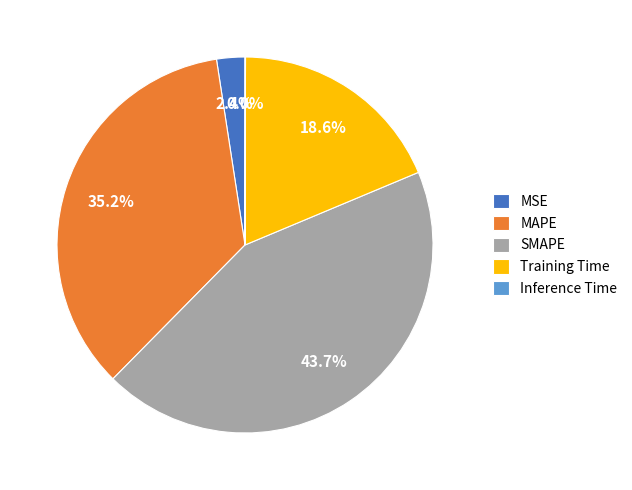

Do SMAPE and Training Time together represent more than half of the pie?

Yes